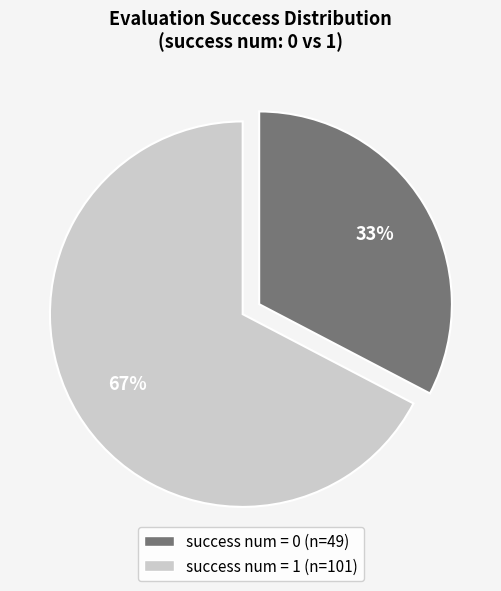

To the nearest percent, what is the average slice percentage?

50%